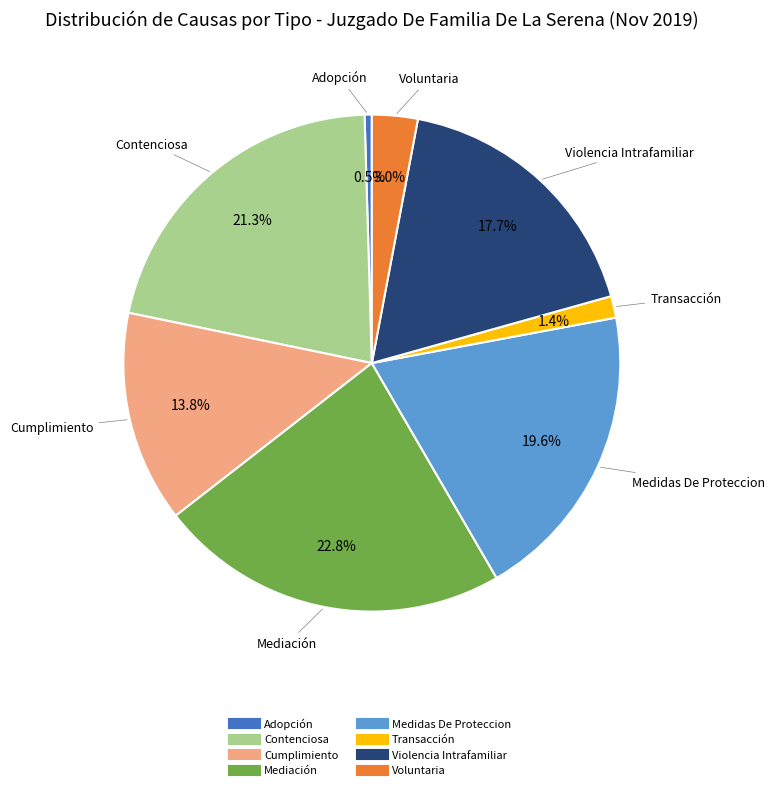

Count the number of slices in the pie.

8